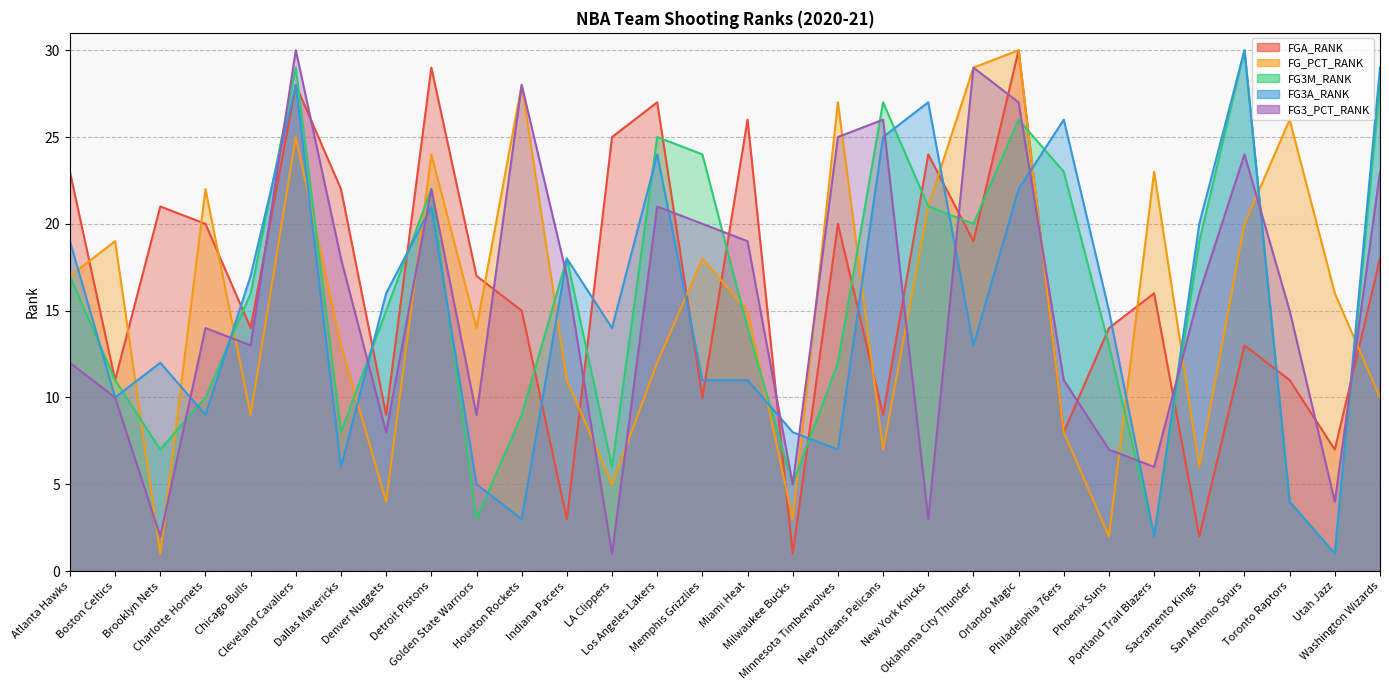

What is the label of the 25th point from the right?

Cleveland Cavaliers